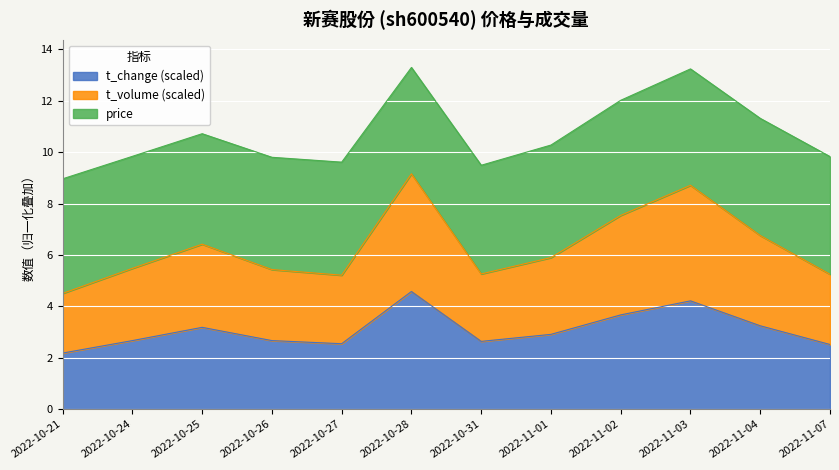

At which label does t_change reach its minimum?

2022-10-21